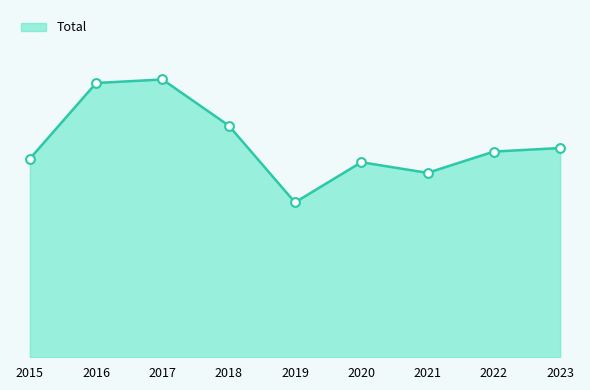

Which has a higher value, 2017 or 2016?

2017